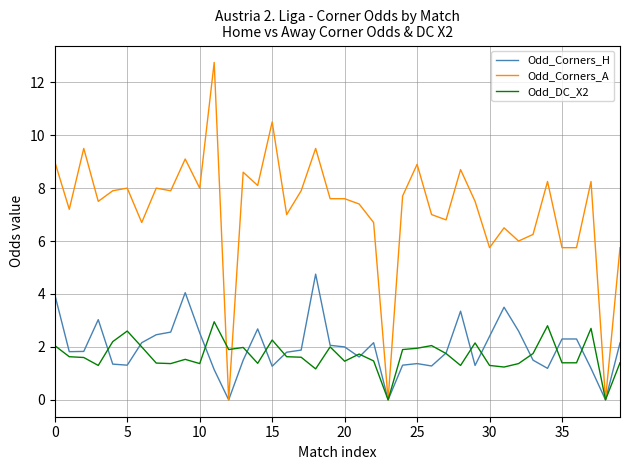

List the series in order of their peak value, lowest first.

Odd_DC_X2, Odd_Corners_H, Odd_Corners_A